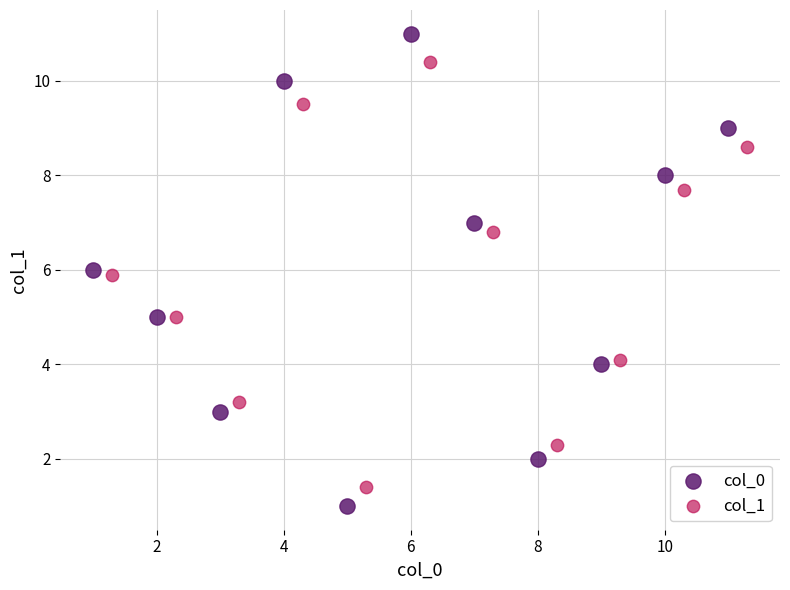

What are all the series names shown in the legend?

col_0, col_1